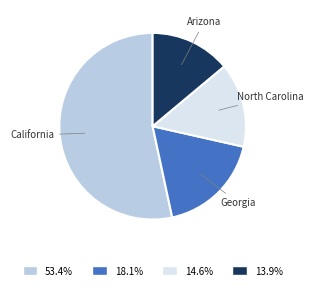

Is there any slice that represents more than half of the pie?

Yes